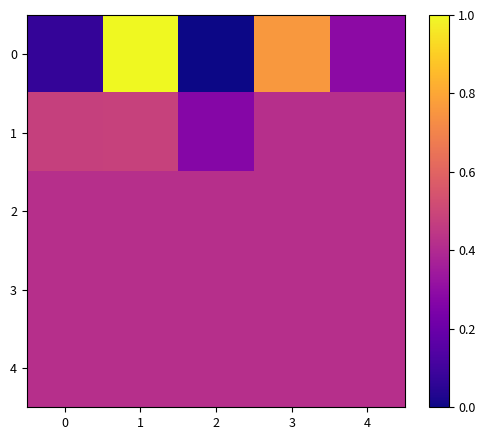

Rank the series by their maximum value, from highest to lowest.

0, 1, 2, 3, 4